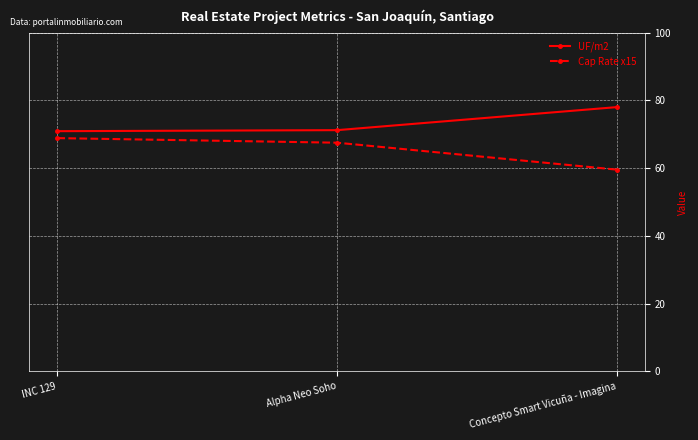

At Alpha Neo Soho, list the series in order from largest to smallest.

UF/m2, Cap Rate x15